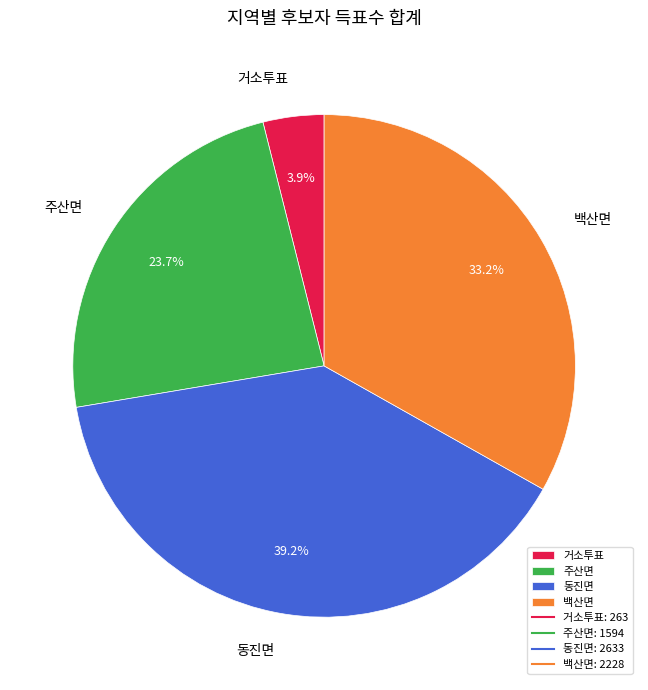

Which category has the smallest portion of the pie?

거소투표